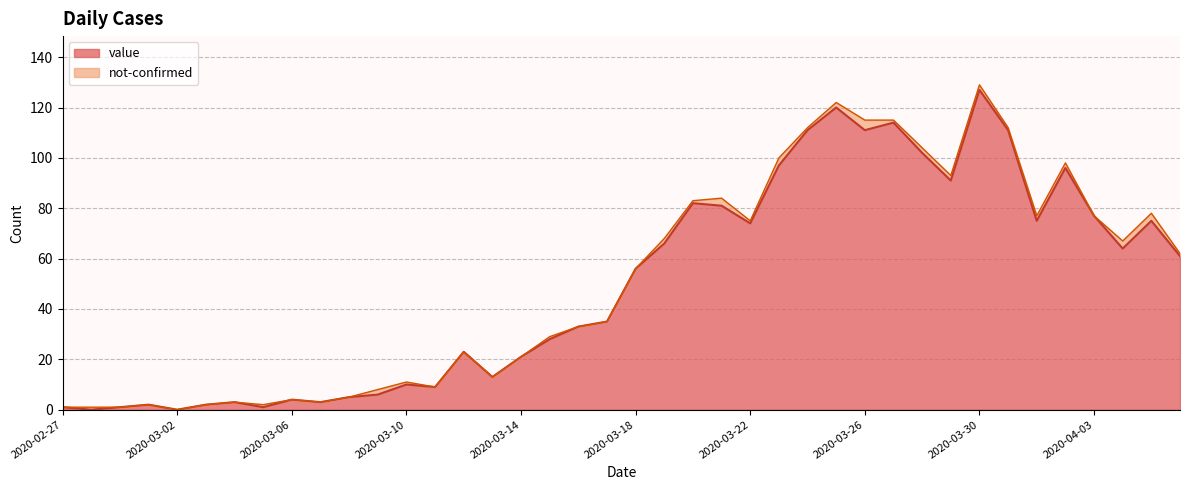

What is the change in value from 2020-03-18 to 2020-03-23?

+41